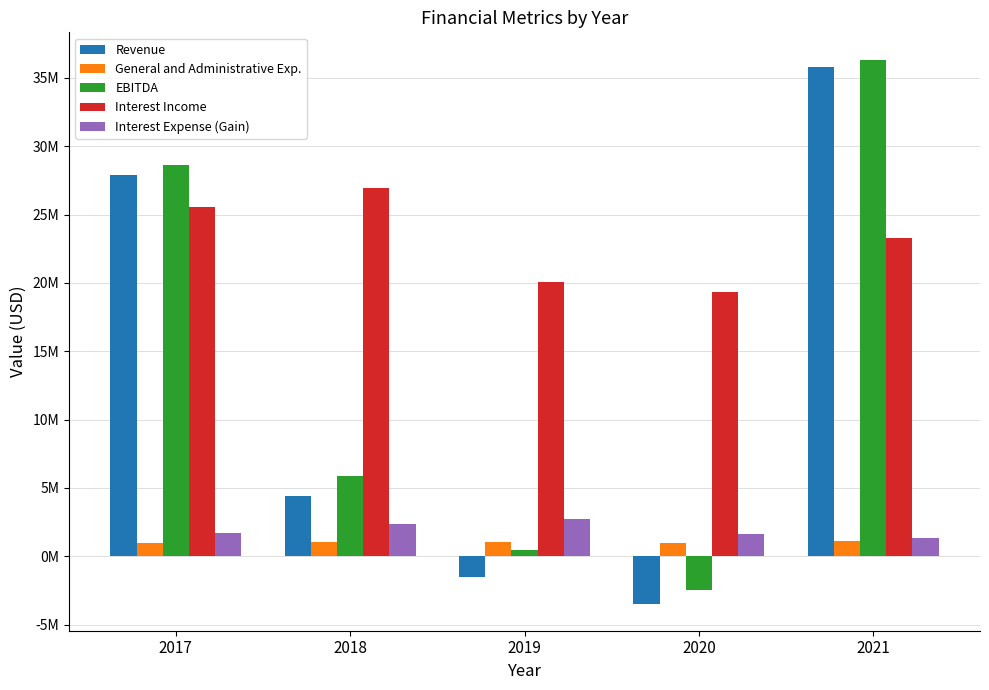

What is the difference between the maximum and minimum values in the Interest Expense (Gain) series?

1349301